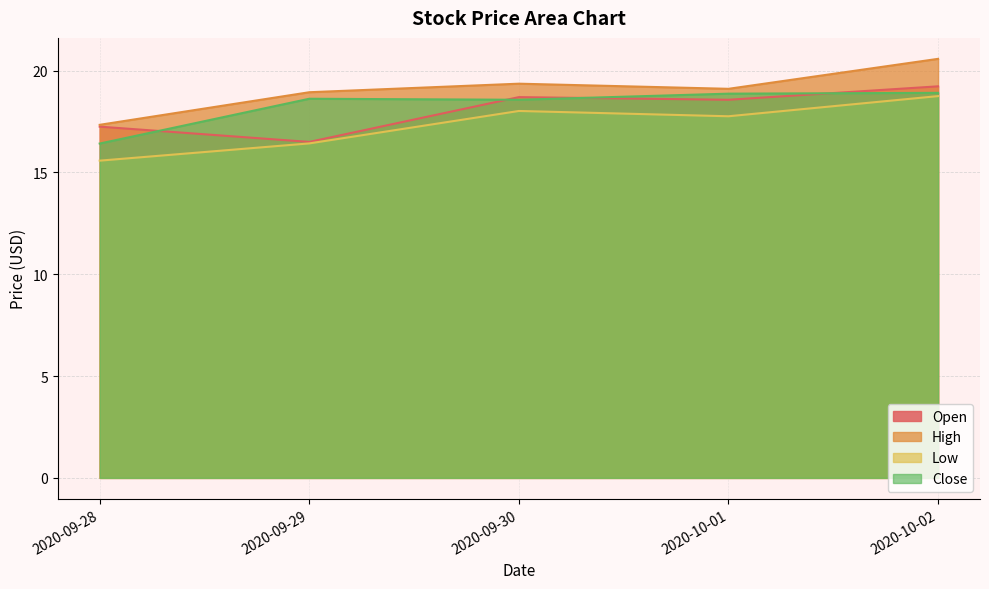

What are all the series names shown in the legend?

Open, High, Low, Close